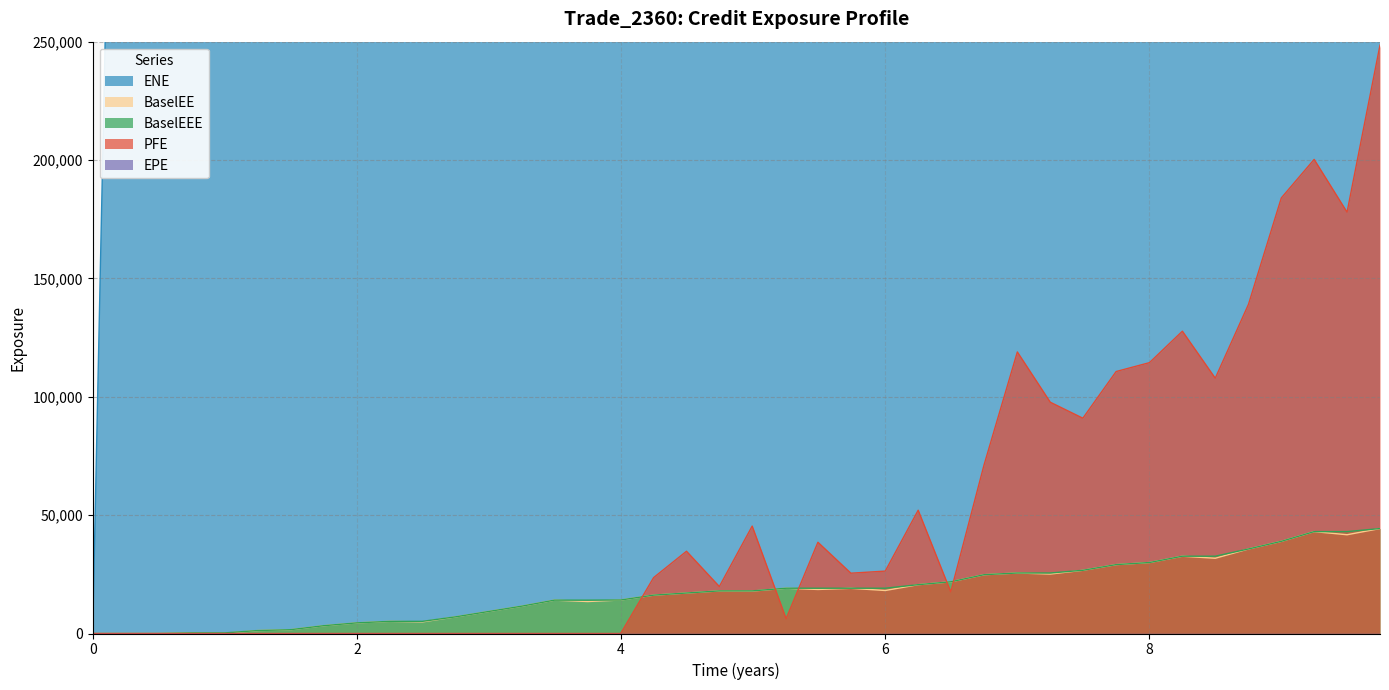

True or false: PFE has a value of 123620.2 at 0.

False